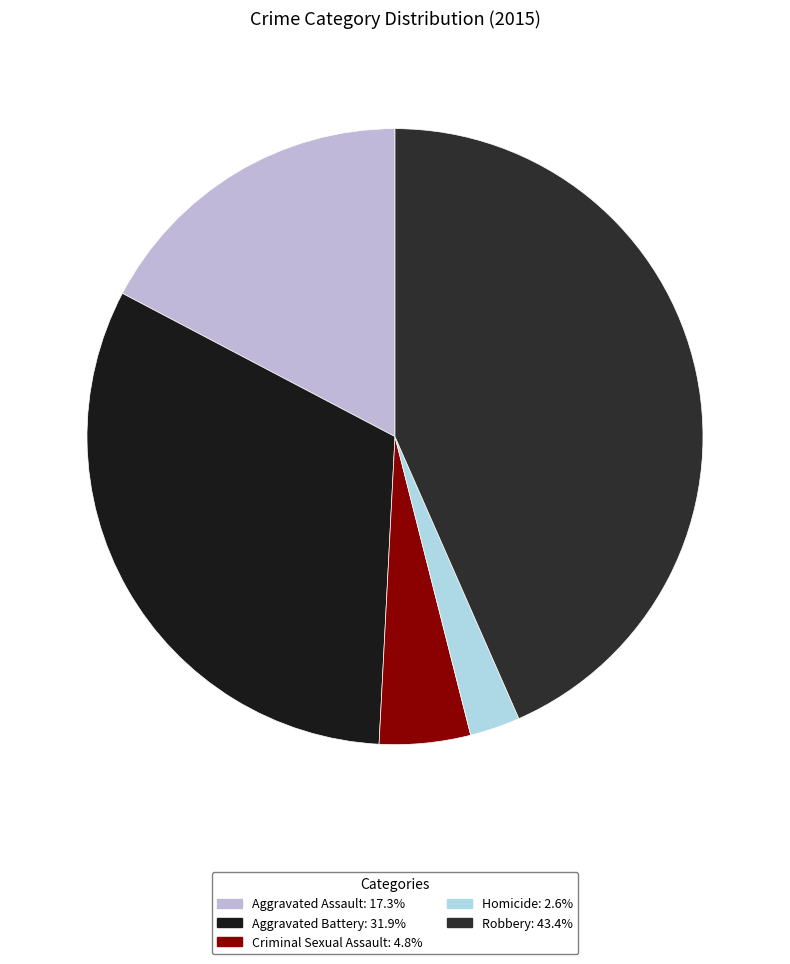

Approximately how many times larger is the value at Aggravated Assault compared to Homicide?

6.6